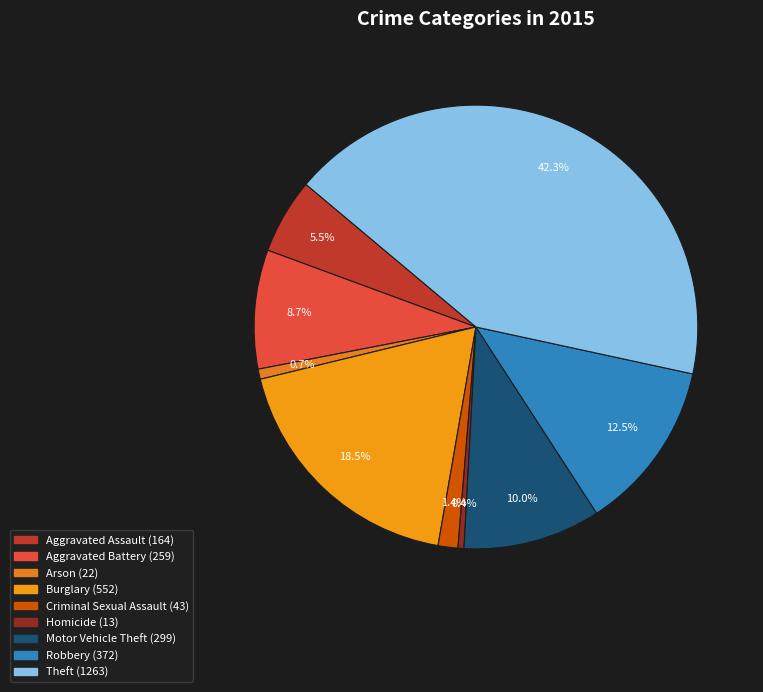

What percentage is the Aggravated Battery slice, to the nearest percent?

9%